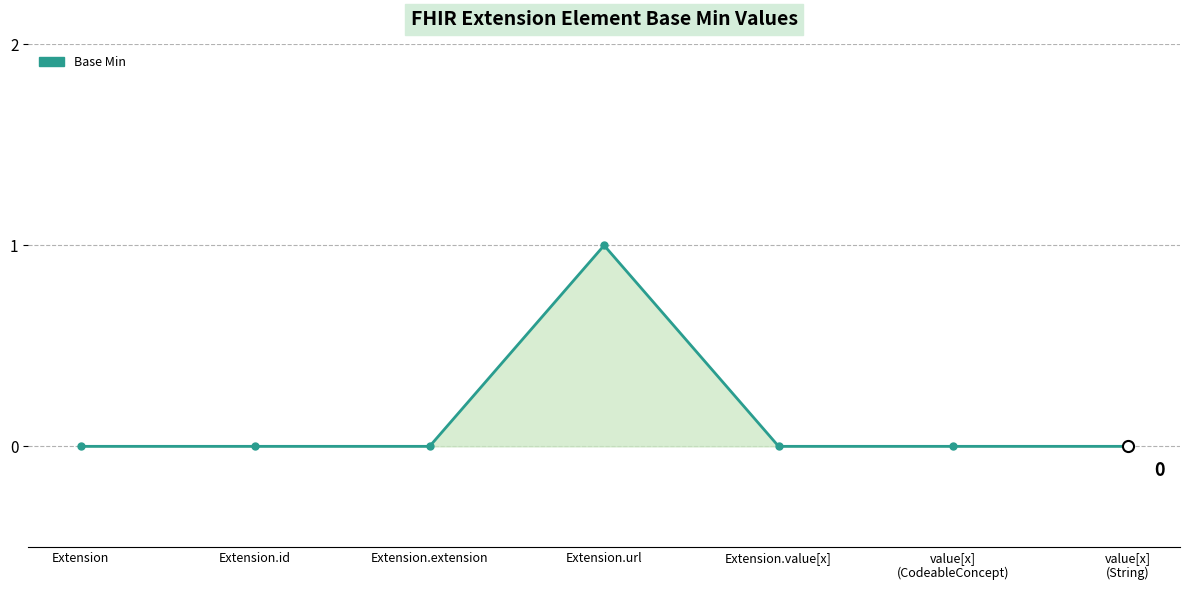

How many data points does each series have?

7